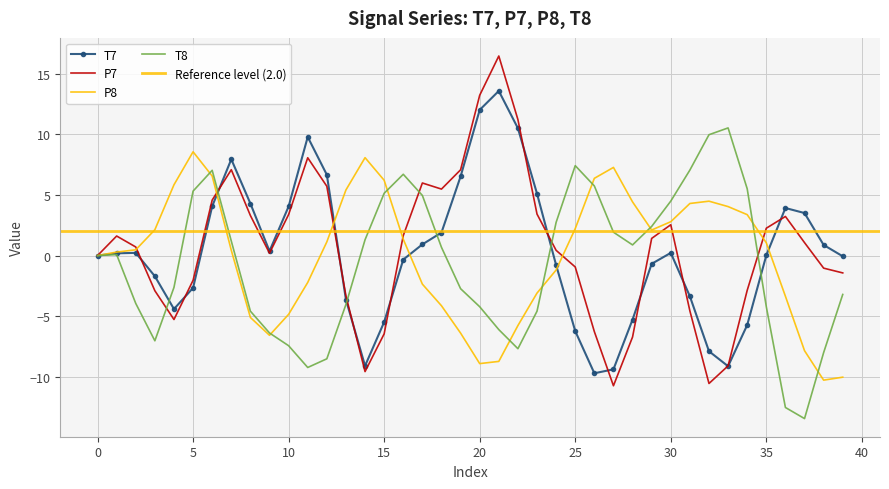

At which label does P8 first exceed 1?

3